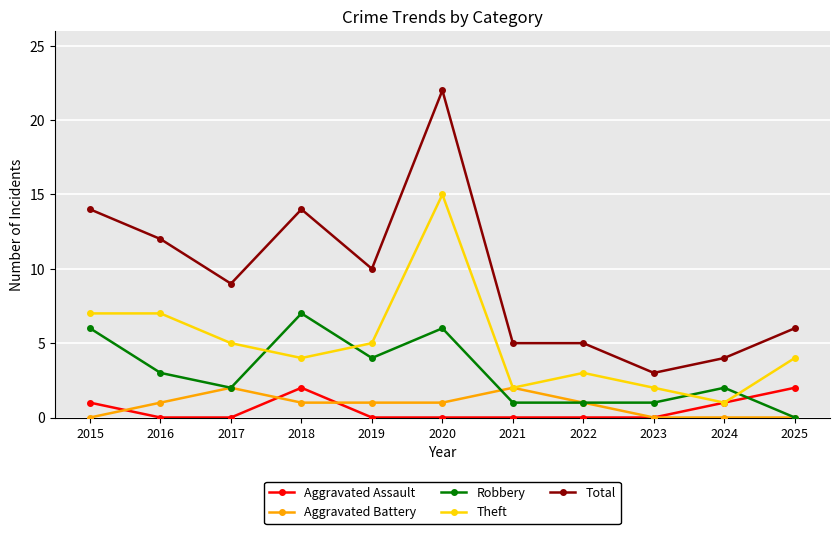

Where is the first local maximum for Total?

2018